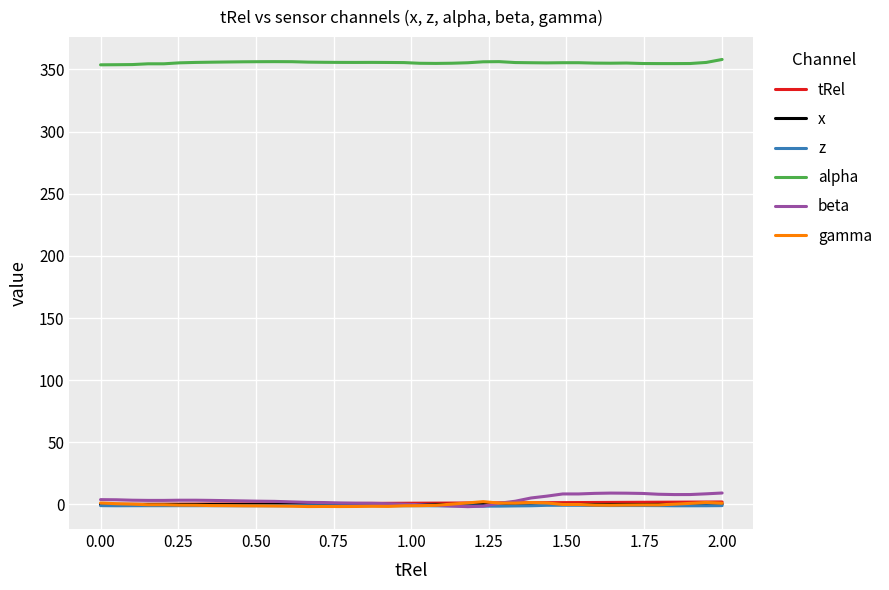

True or false: alpha and z cross at least once.

False